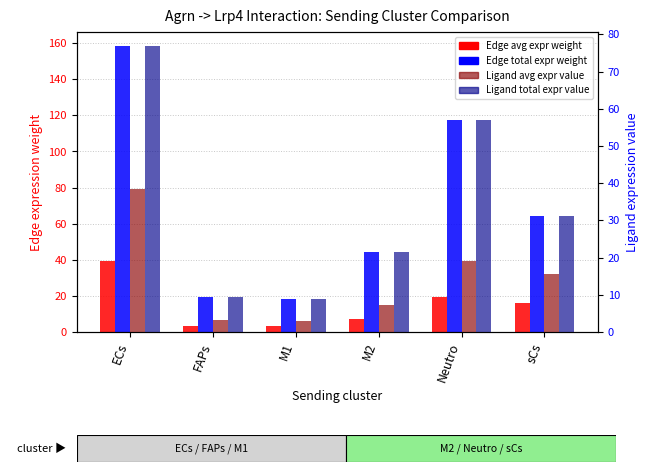

What is the value of the Ligand total expression value bar at the 6th from the left?

31.2